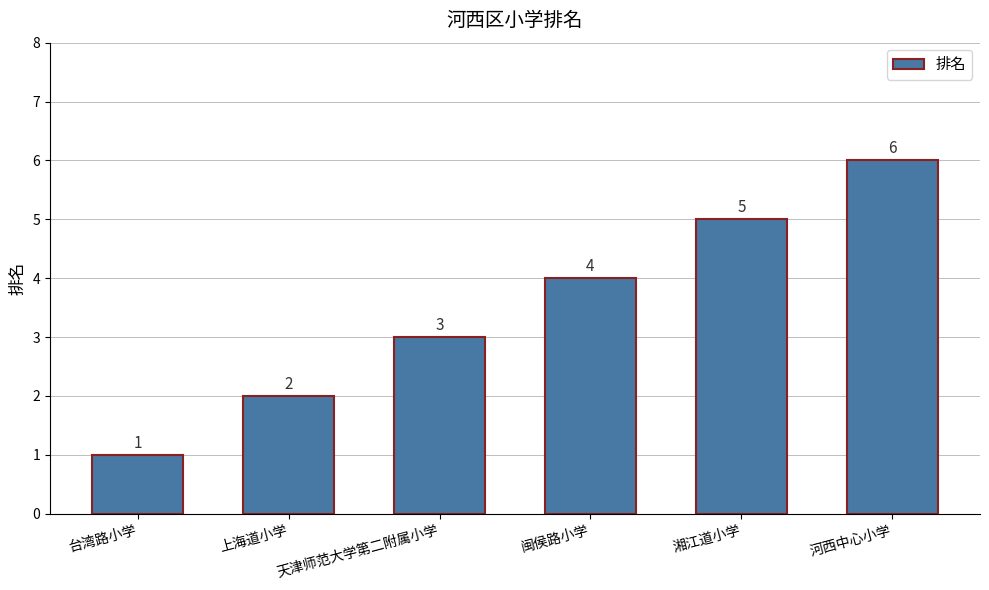

Are the bars horizontal?

No